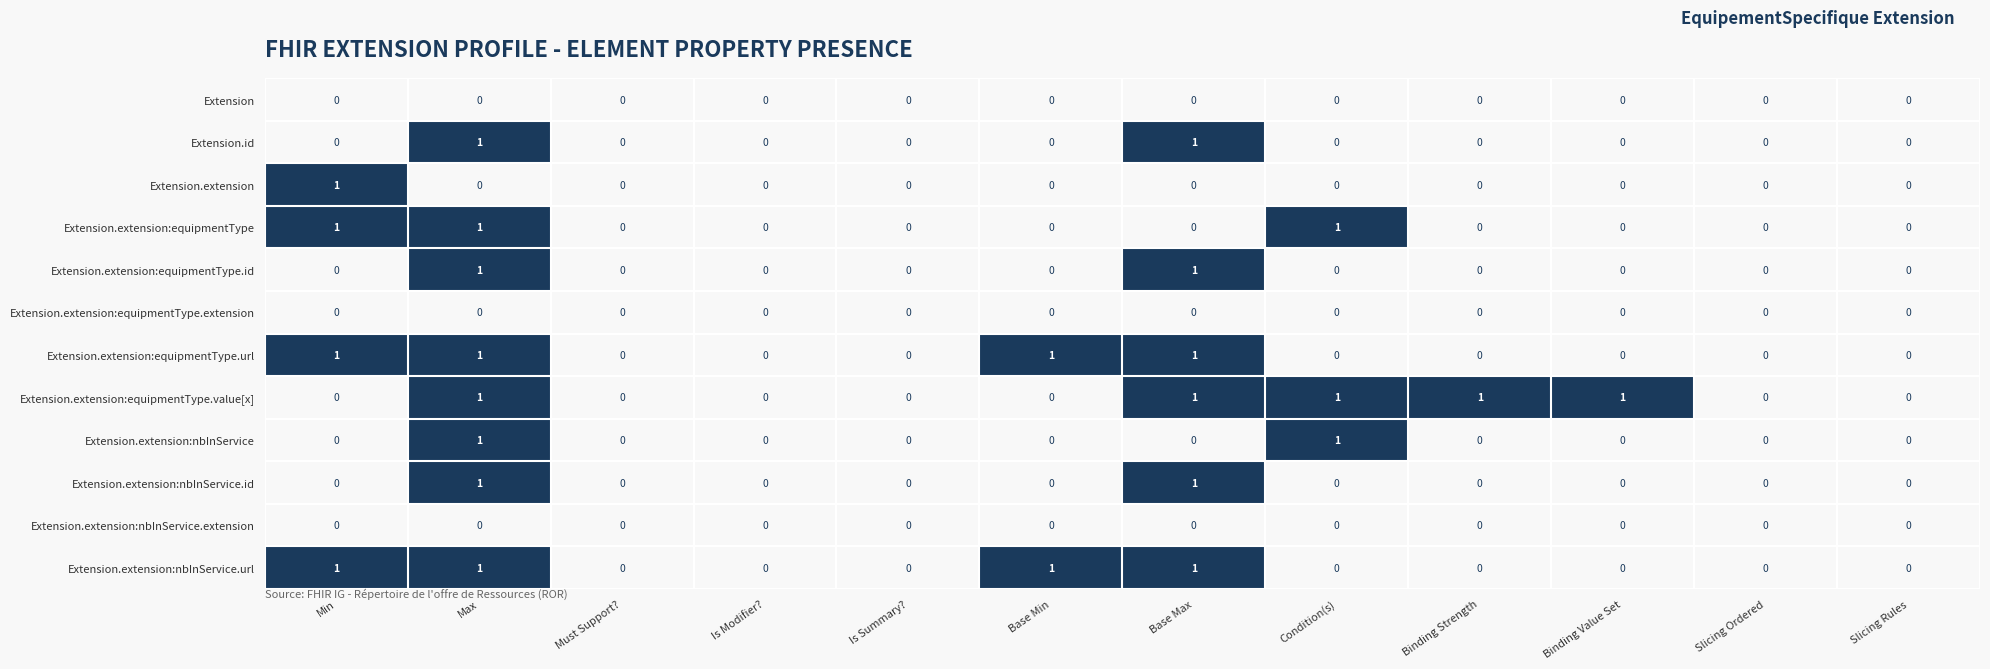

The value of Extension.extension:equipmentType.extension at Slicing Ordered is 0. True or false?

True